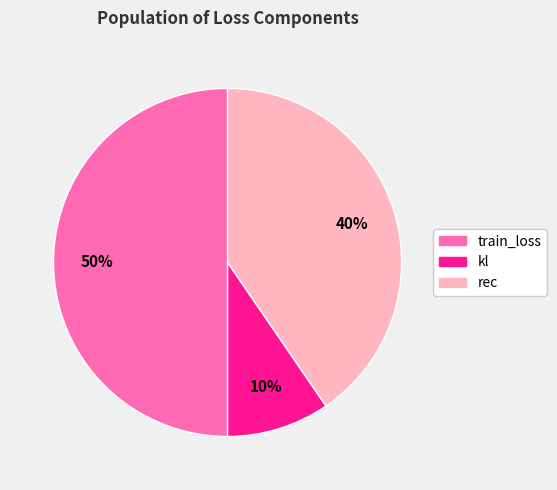

Approximately how many times larger is the value at train_loss compared to rec?

1.2